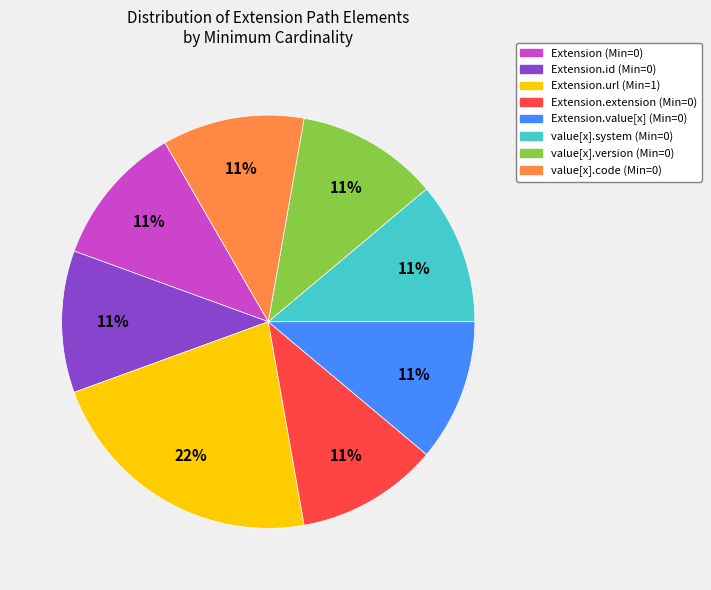

Does any single category account for the majority?

No